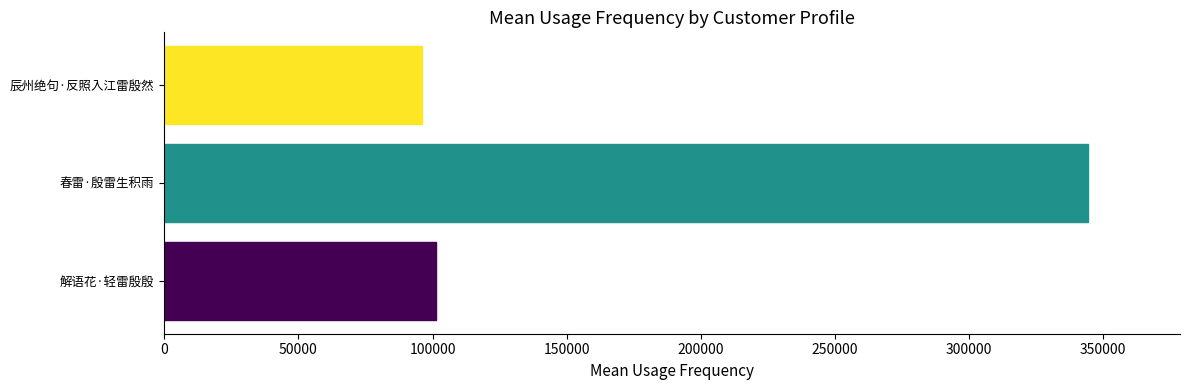

Reading bottom to top, transcribe all the data shown in this chart.

101440	344167	96235